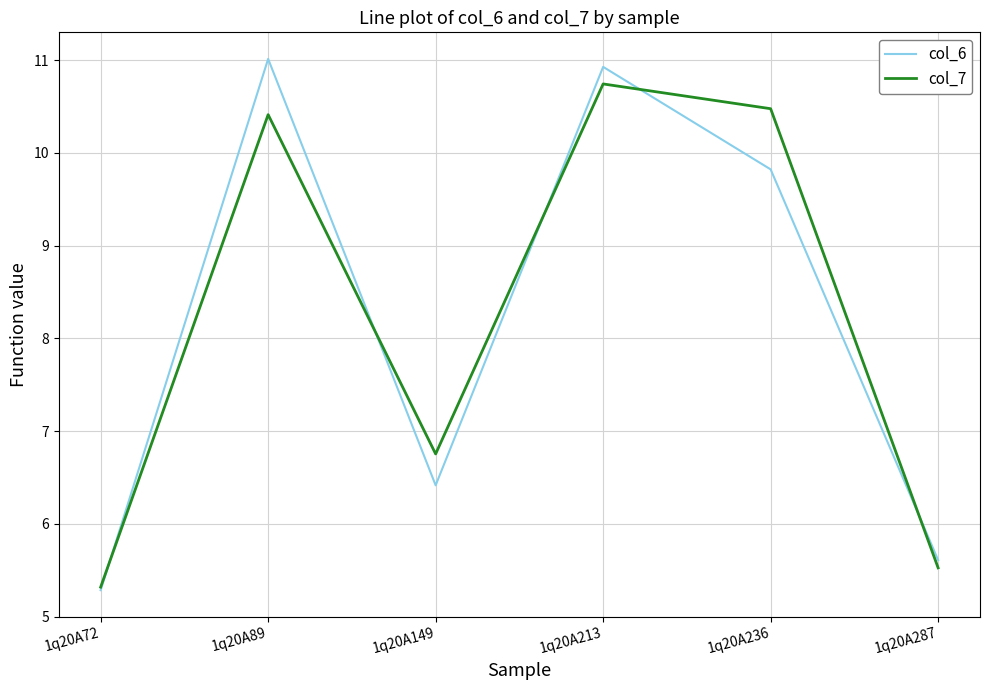

In col_7, how many points are higher than both neighbors (excluding endpoints)?

2